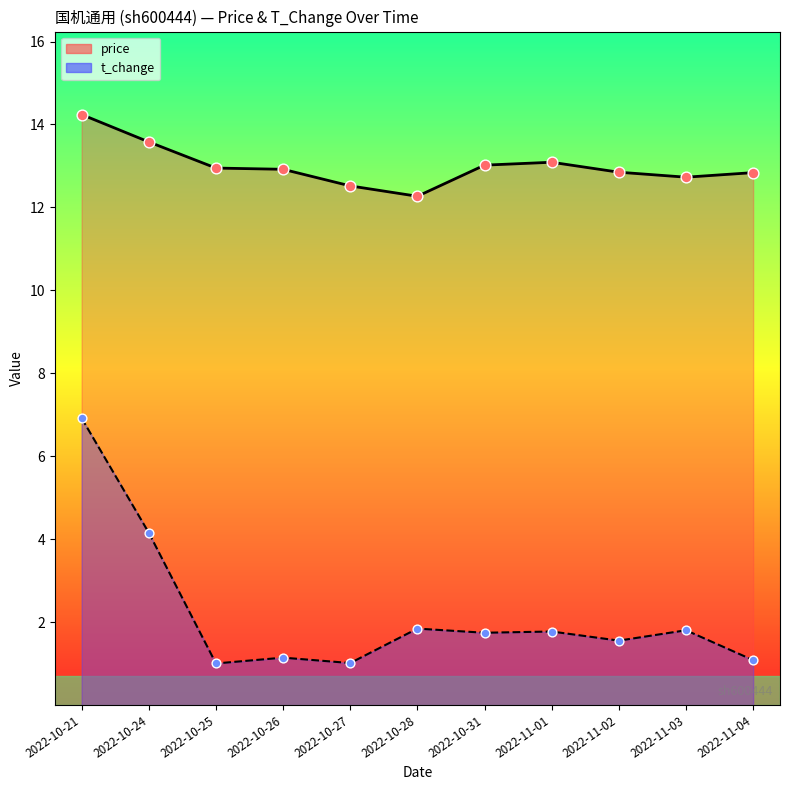

Which series contains the lowest Y value?

t_change